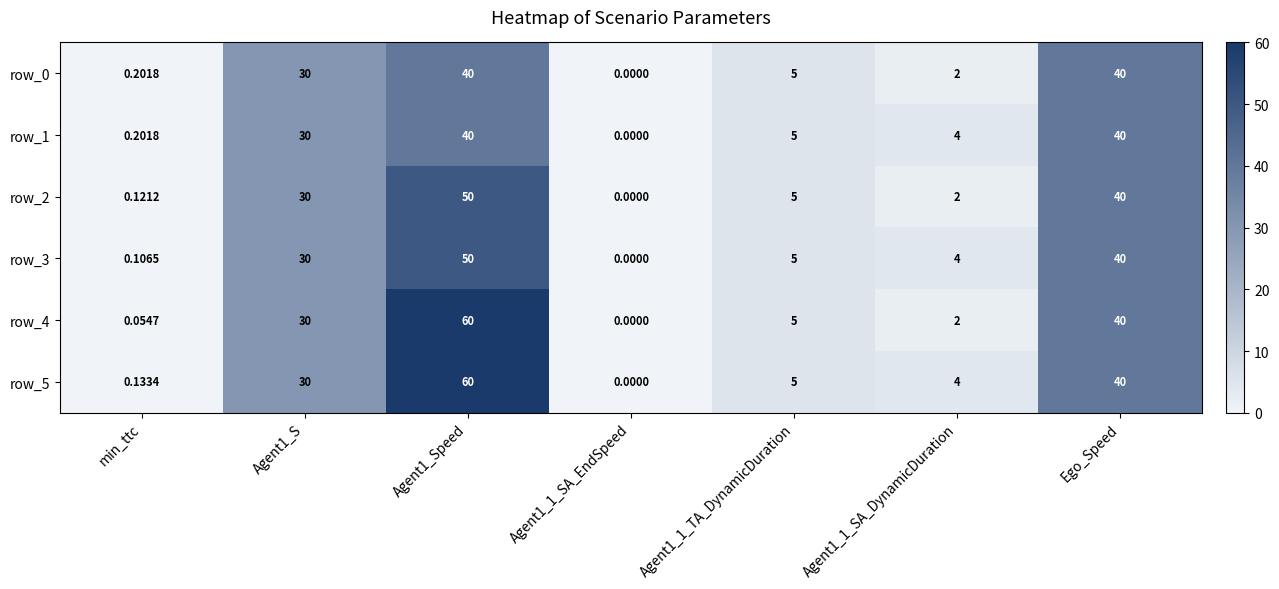

The value of row_4 at Agent1_S is 50.9. True or false?

False